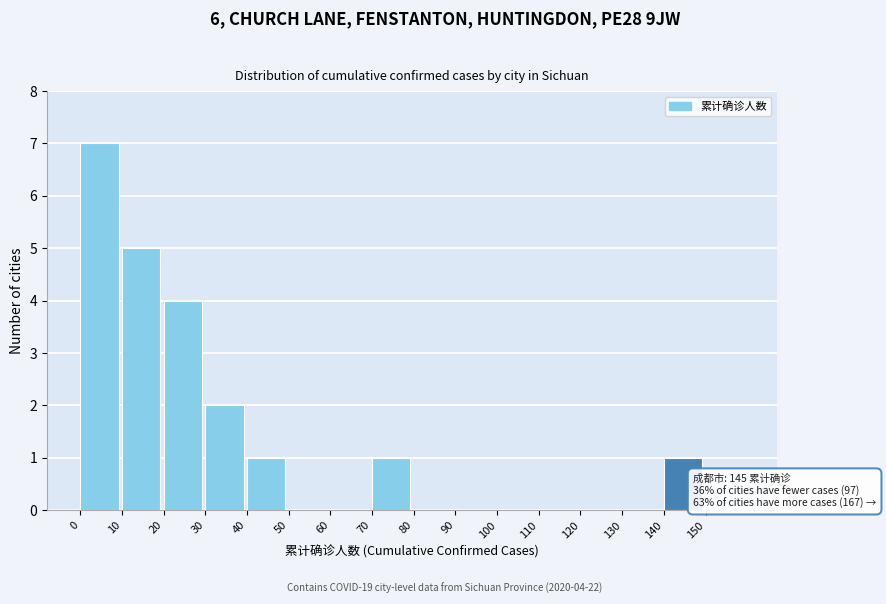

Over which range of the x-axis is the bar tallest?

0 to 10